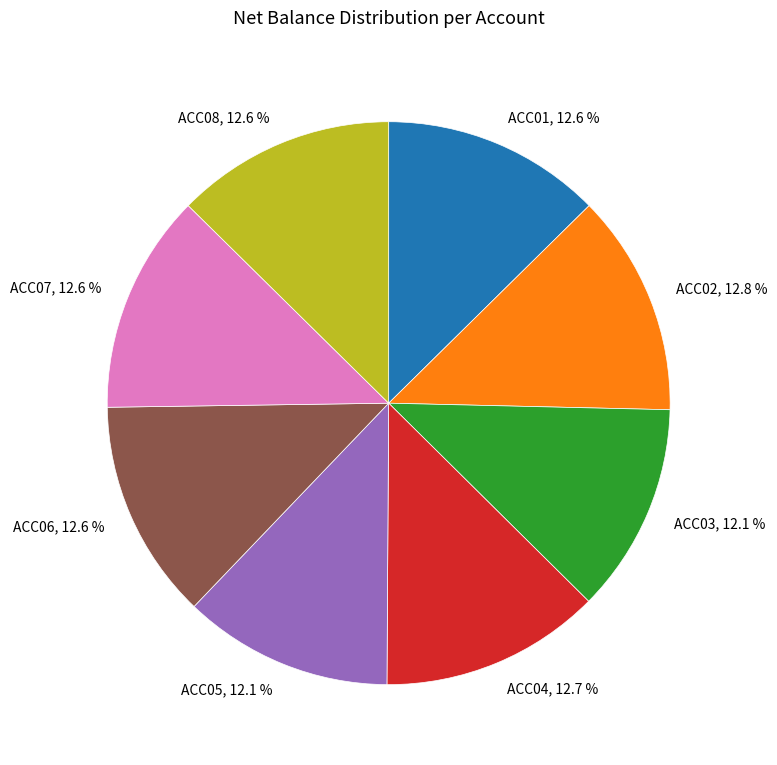

What is the total percentage of ACC08 and ACC05?

24.7%